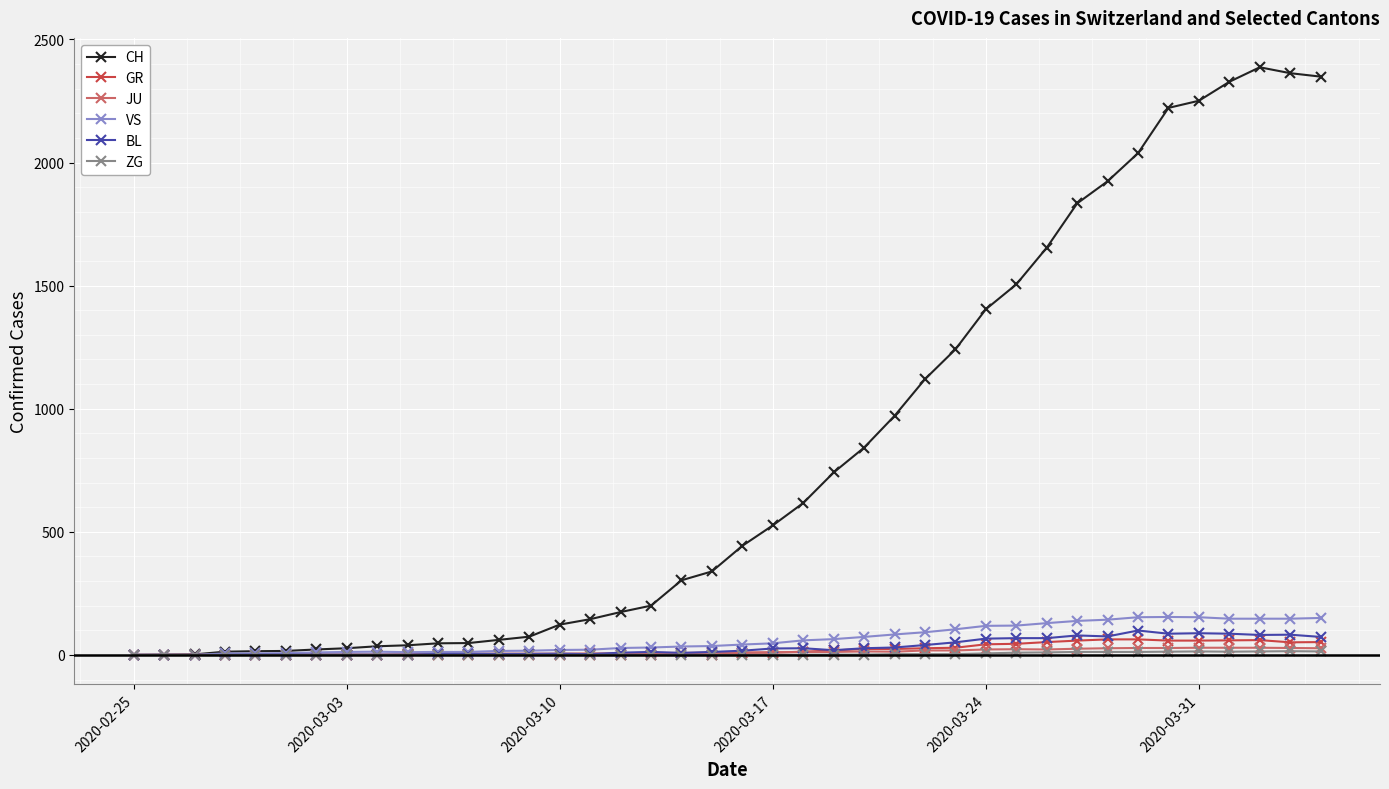

What is the average value of the VS series?

64